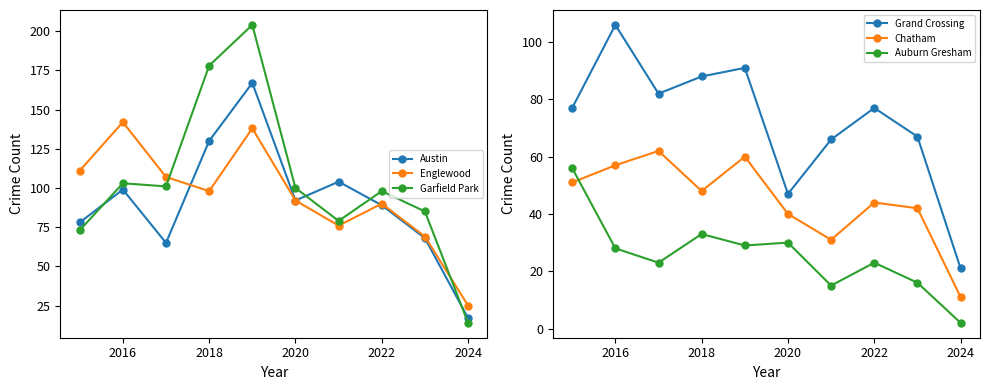

What are all the series names shown in the legend?

Austin, Englewood, Garfield Park, Grand Crossing, Chatham, Auburn Gresham